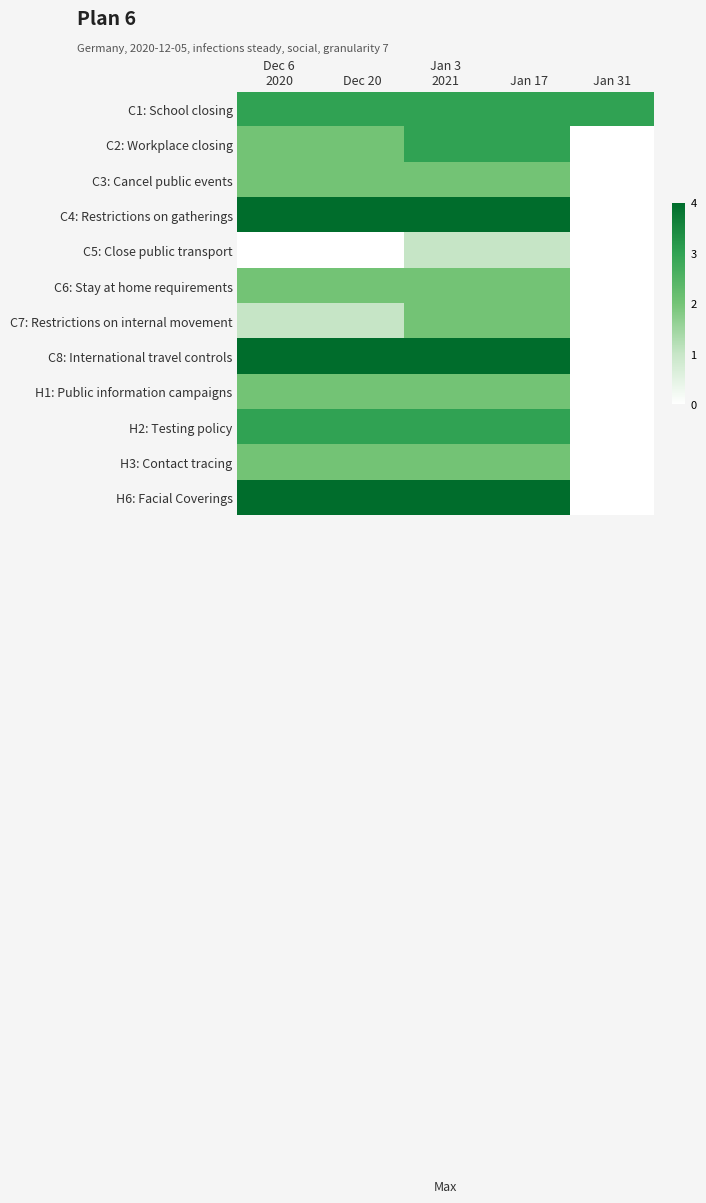

The value of C2: Workplace closing at Dec 6 2020 is 2.0. True or false?

True